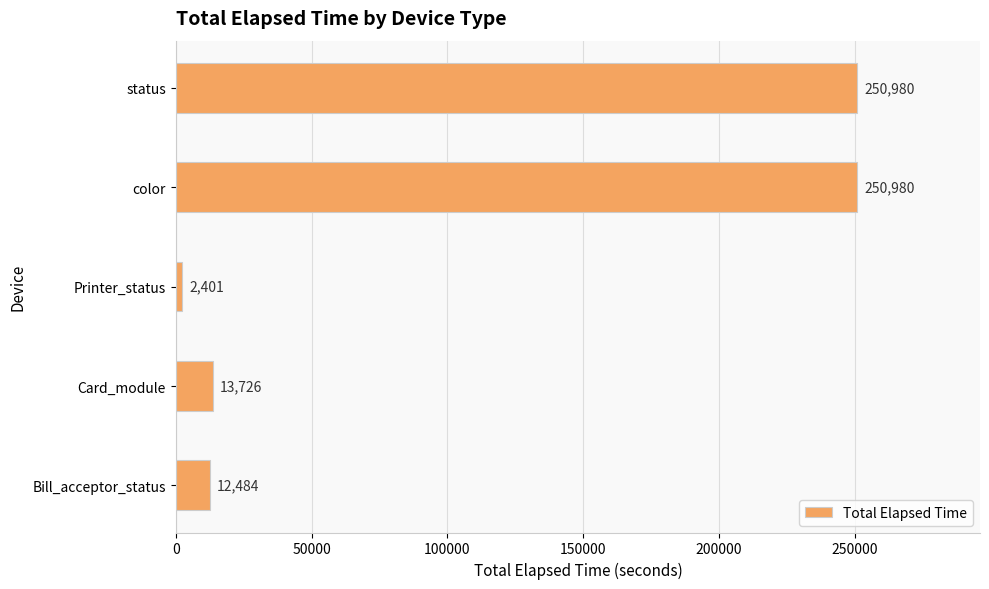

What is the maximum value shown in the chart?

250980